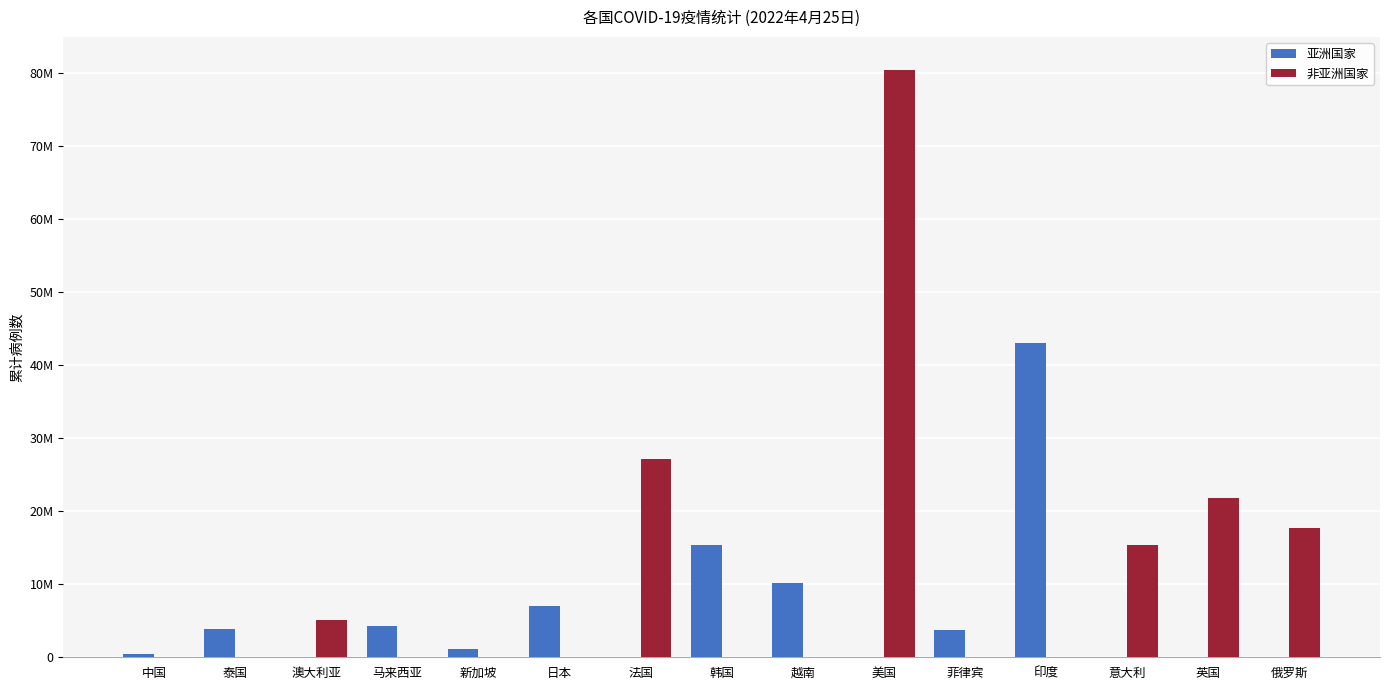

What are all the series names shown in the legend?

亚洲国家, 非亚洲国家